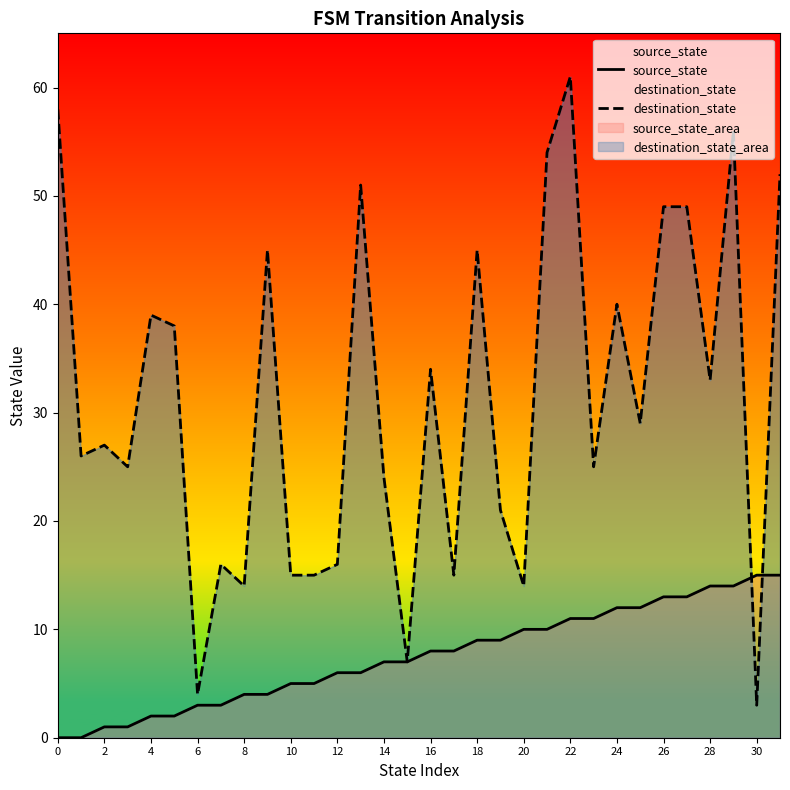

At which label does destination_state reach its peak?

22